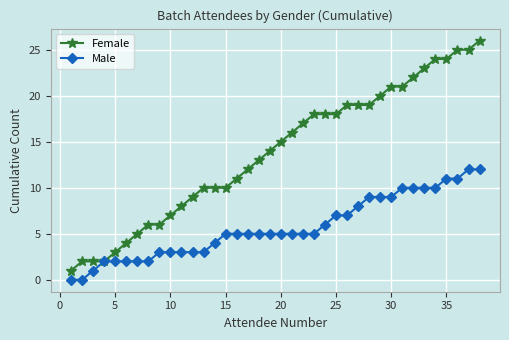

Which series has the largest total across all categories?

Female